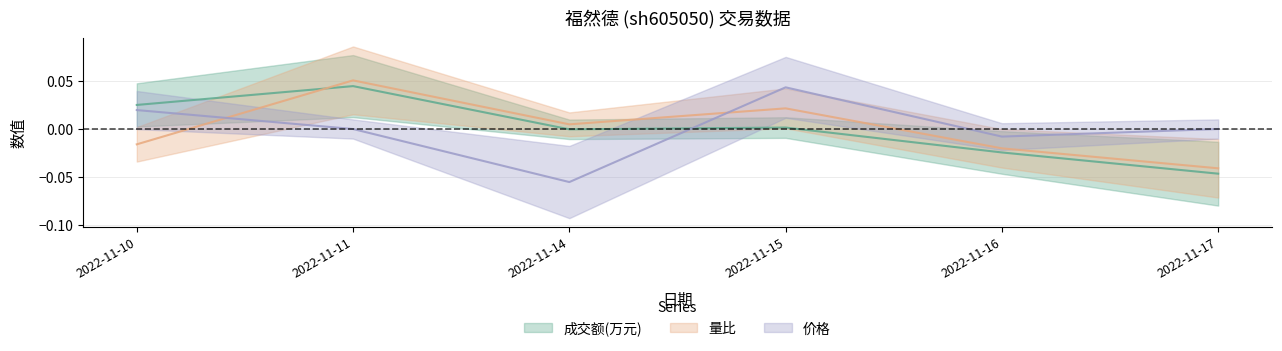

True or false: 量比 has a value of 0.0 at 2022-11-14.

True